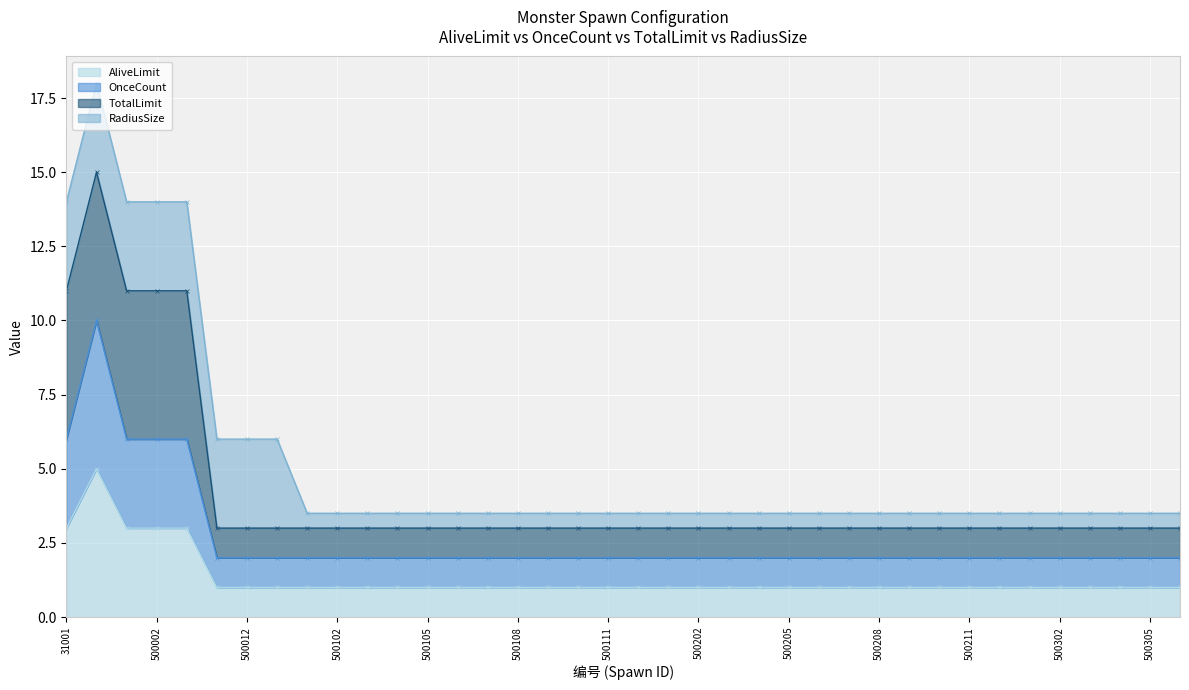

True or false: TotalLimit and AliveLimit cross at least once.

False